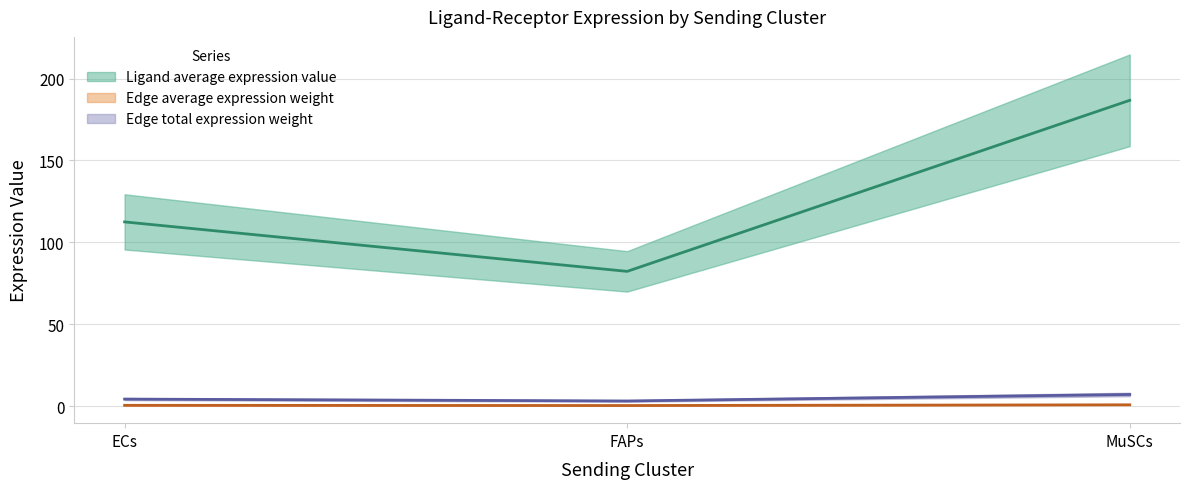

At which category is the sum across all series the highest?

MuSCs